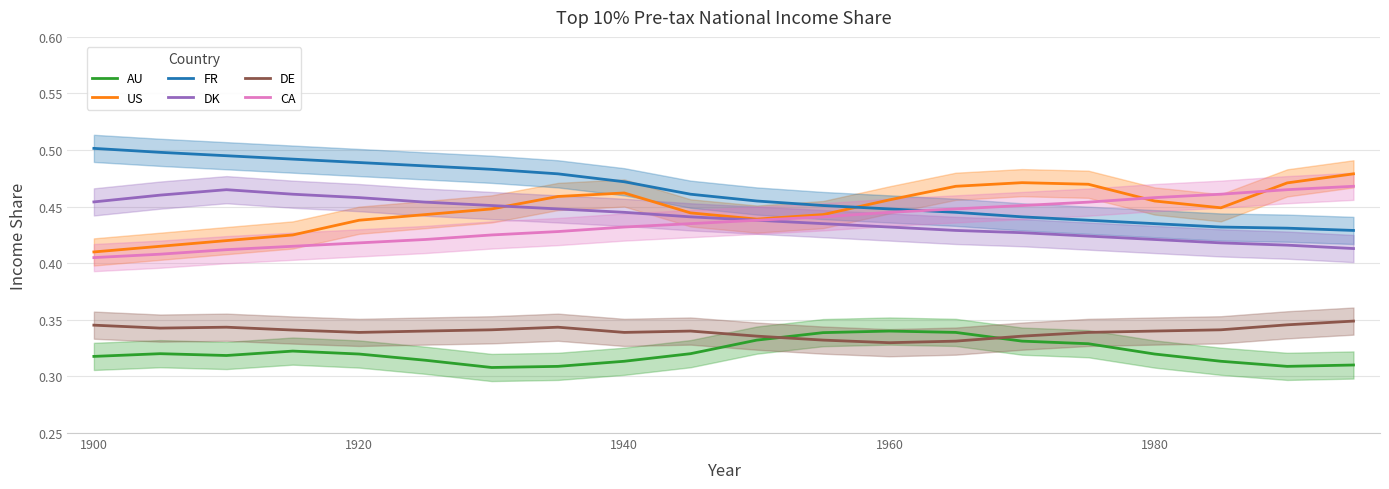

Which series has the largest total across all categories?

FR